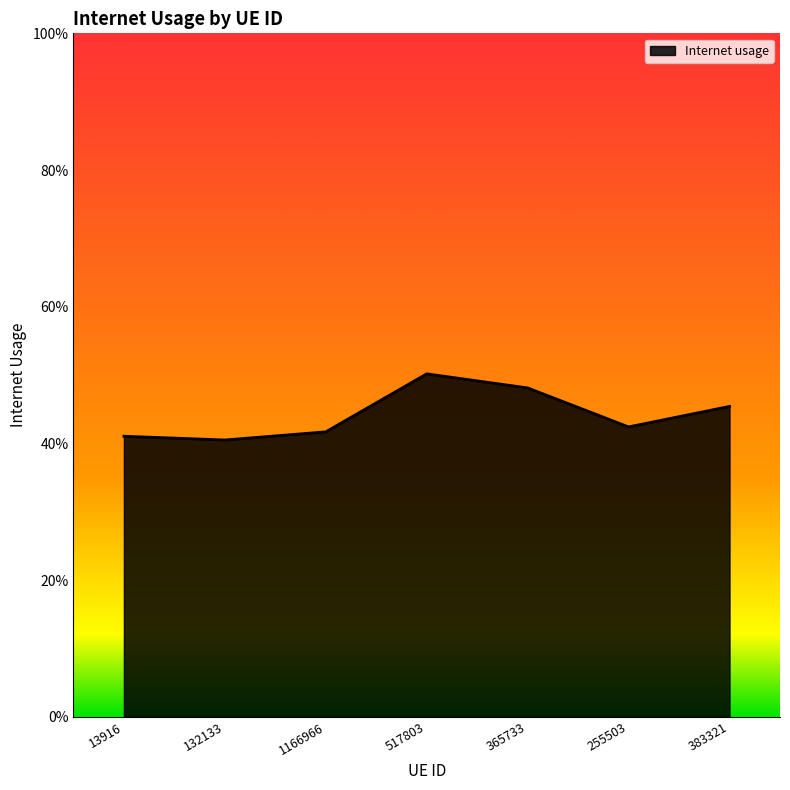

What value does the data have at 517803?

0.5